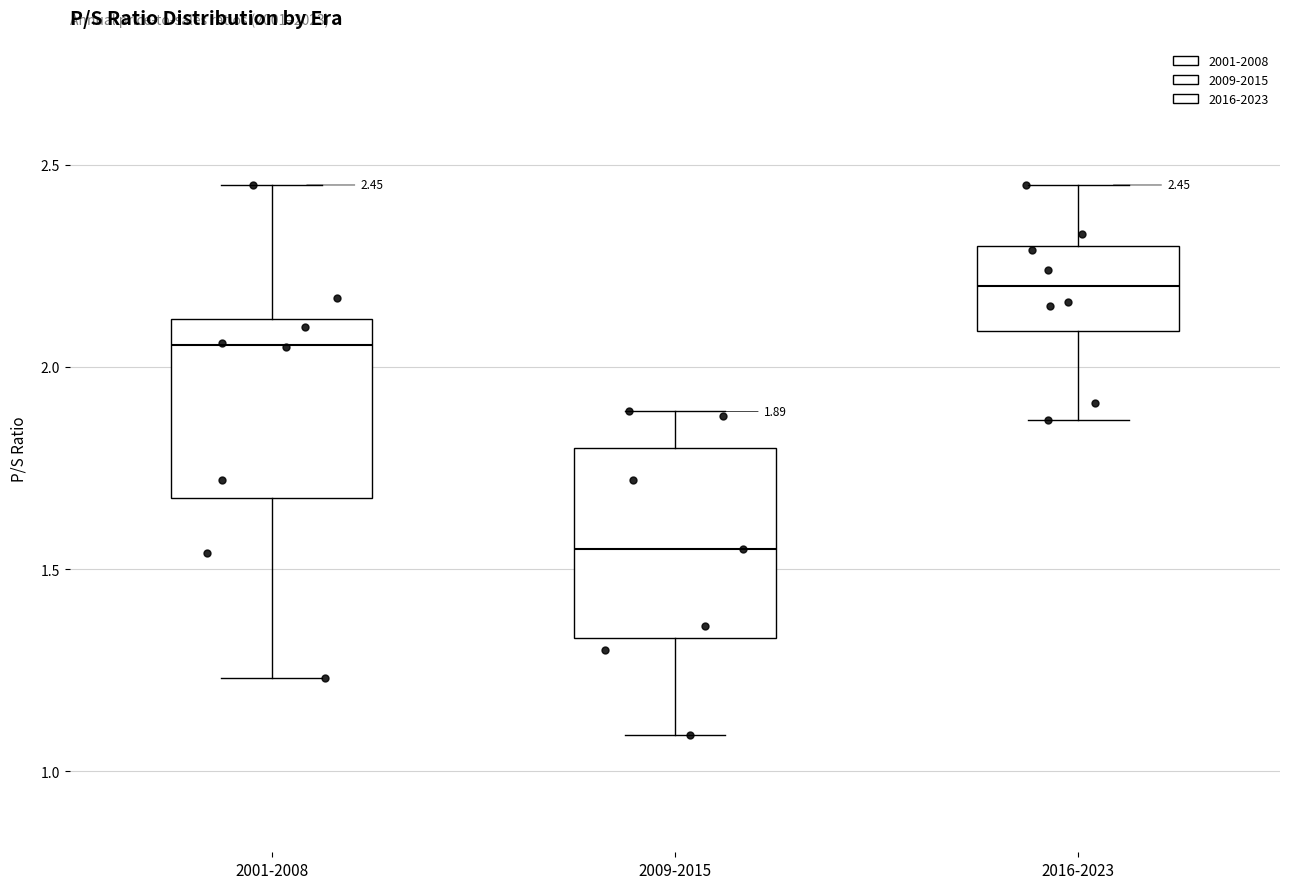

Which box has the lowest median line?

2009-2015